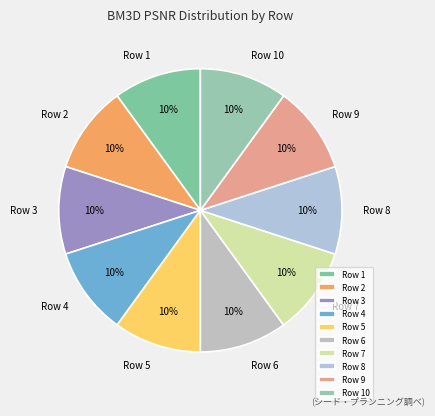

Count the number of slices in the pie.

10